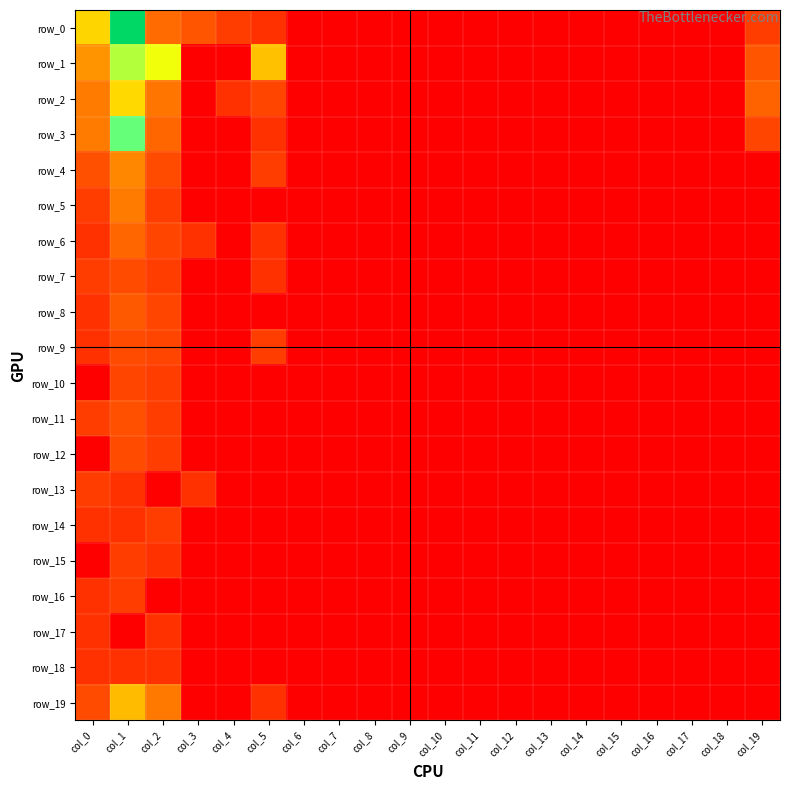

Which category has the lowest value across all series?

col_6